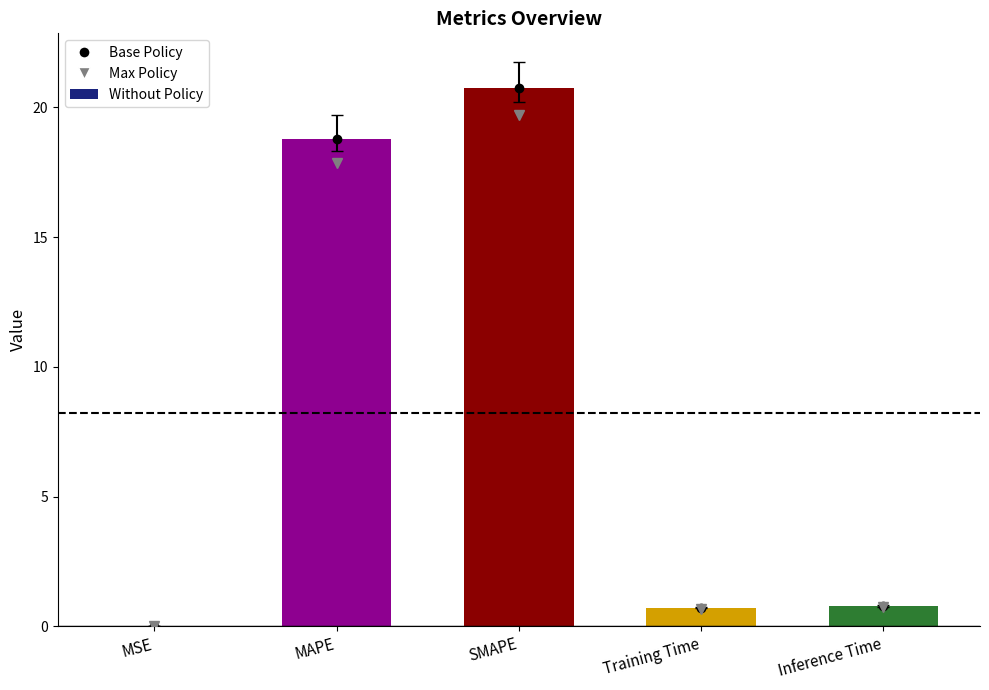

Read the value at Training Time.

0.7